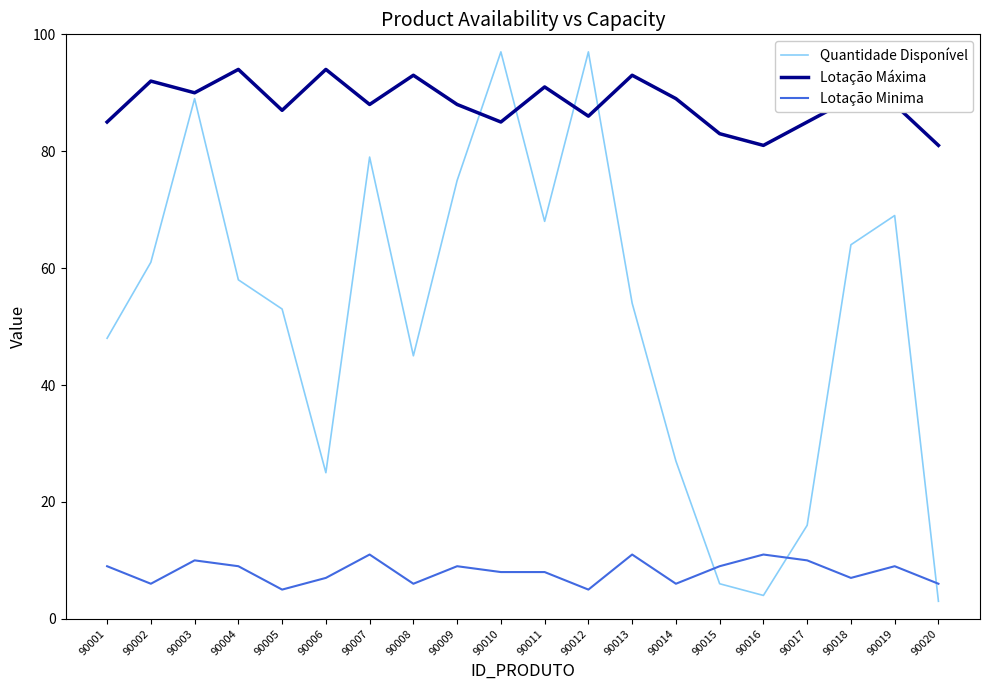

Reading left to right, transcribe all the data shown in this chart.

Quantidade Disponível: 90001=48	90002=61	90003=89	90004=58	90005=53	90006=25	90007=79	90008=45	90009=75	90010=97	90011=68	90012=97	90013=54	90014=27	90015=6	90016=4	90017=16	90018=64	90019=69	90020=3
Lotação Máxima: 90001=85	90002=92	90003=90	90004=94	90005=87	90006=94	90007=88	90008=93	90009=88	90010=85	90011=91	90012=86	90013=93	90014=89	90015=83	90016=81	90017=85	90018=89	90019=88	90020=81
Lotação Minima: 90001=9	90002=6	90003=10	90004=9	90005=5	90006=7	90007=11	90008=6	90009=9	90010=8	90011=8	90012=5	90013=11	90014=6	90015=9	90016=11	90017=10	90018=7	90019=9	90020=6